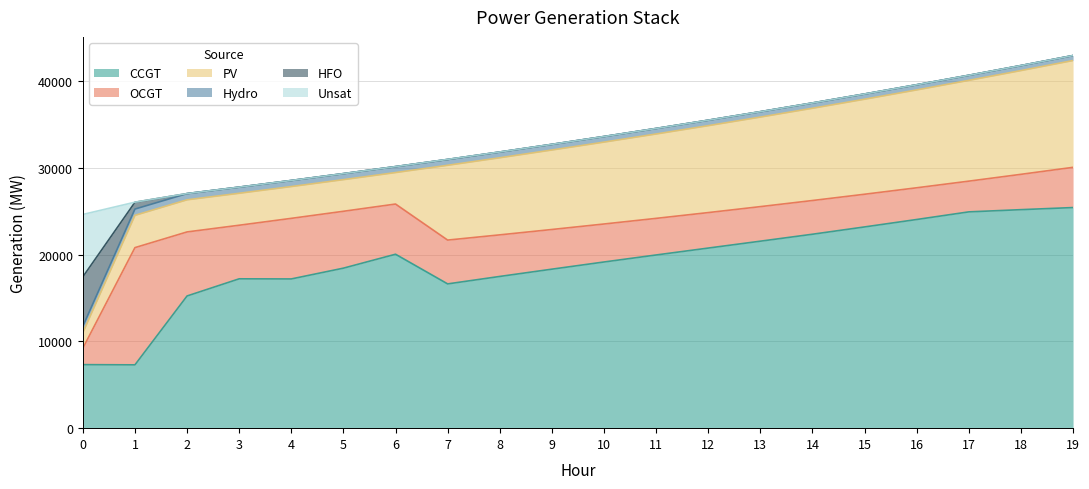

What are all the series names shown in the legend?

CCGT, OCGT, PV, Hydro, HFO, Unsat